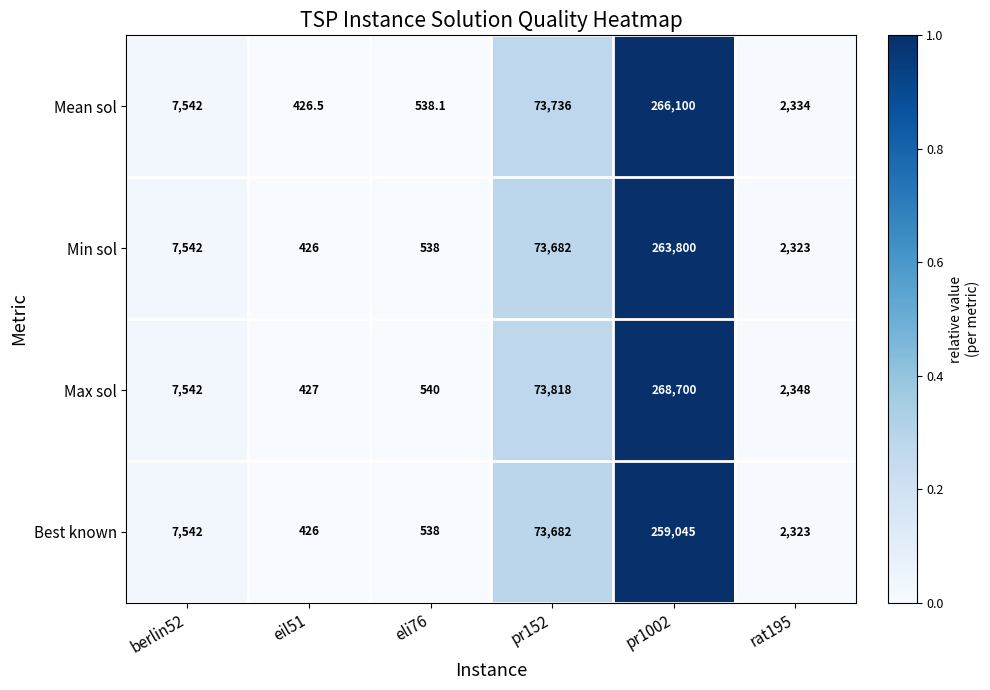

Reading right to left, list all the values displayed in this chart.

Mean sol: rat195=2334.0	pr1002=266100.0	pr152=73736.0	eli76=538.1	eil51=426.5	berlin52=7542.0
Min sol: rat195=2323.0	pr1002=263800.0	pr152=73682.0	eli76=538.0	eil51=426.0	berlin52=7542.0
Max sol: rat195=2348.0	pr1002=268700.0	pr152=73818.0	eli76=540.0	eil51=427.0	berlin52=7542.0
Best known: rat195=2323.0	pr1002=259045.0	pr152=73682.0	eli76=538.0	eil51=426.0	berlin52=7542.0